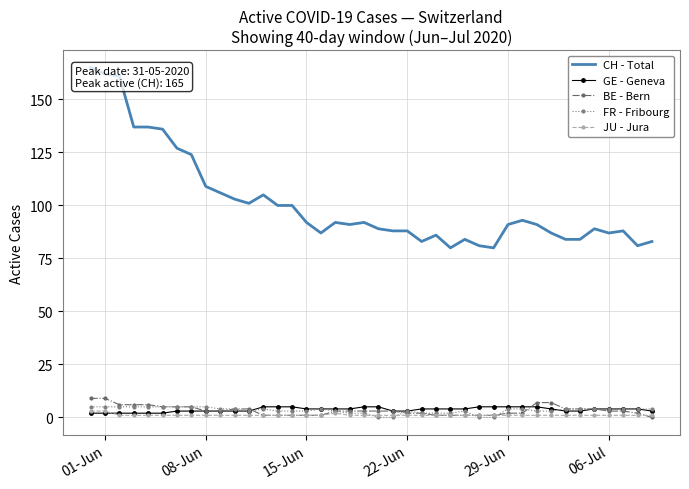

True or false: GE - Geneva has a value of 3 at 08-Jun.

True